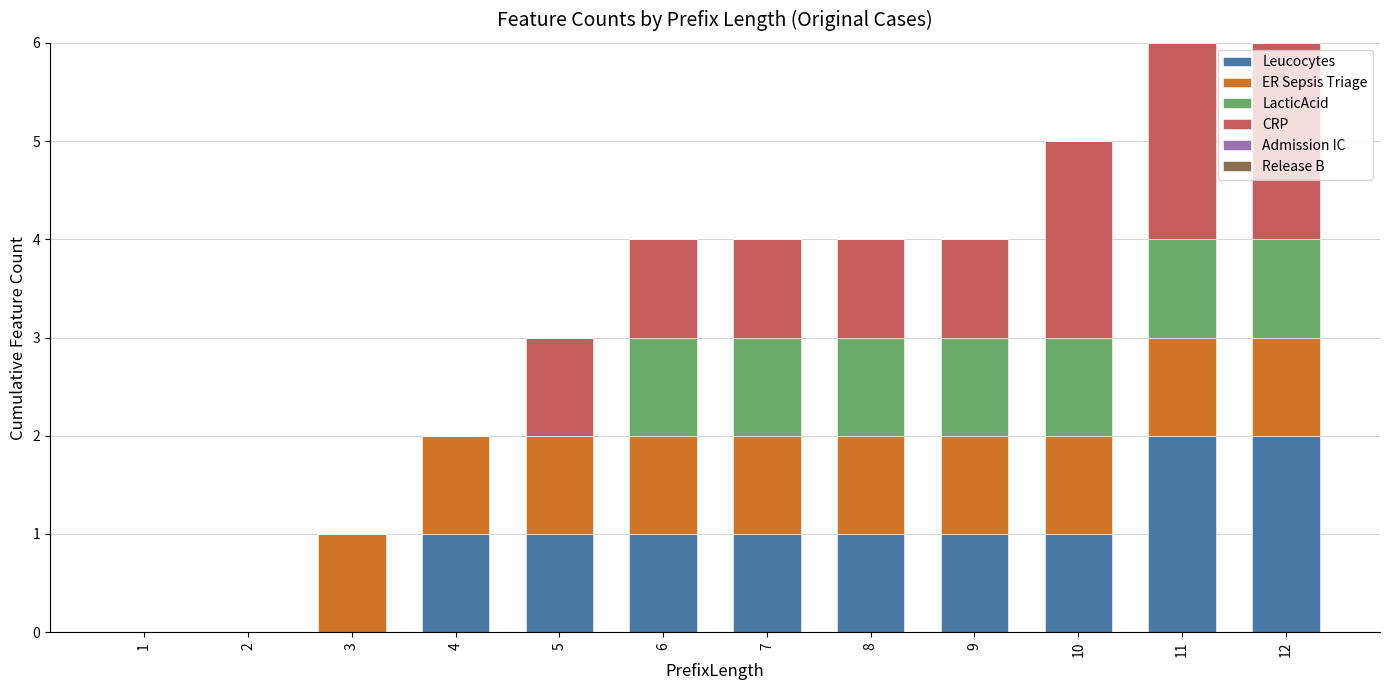

What is the sum of all Leucocytes values?

11